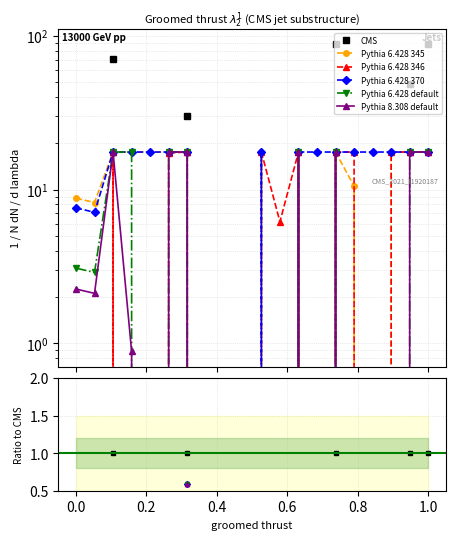

True or false: Pythia 6.428 default and CMS intersect in this chart.

False